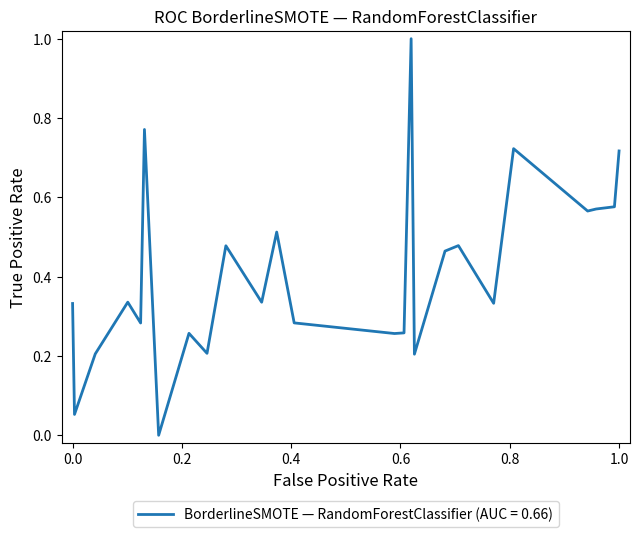

How many distinct data groups are displayed?

1